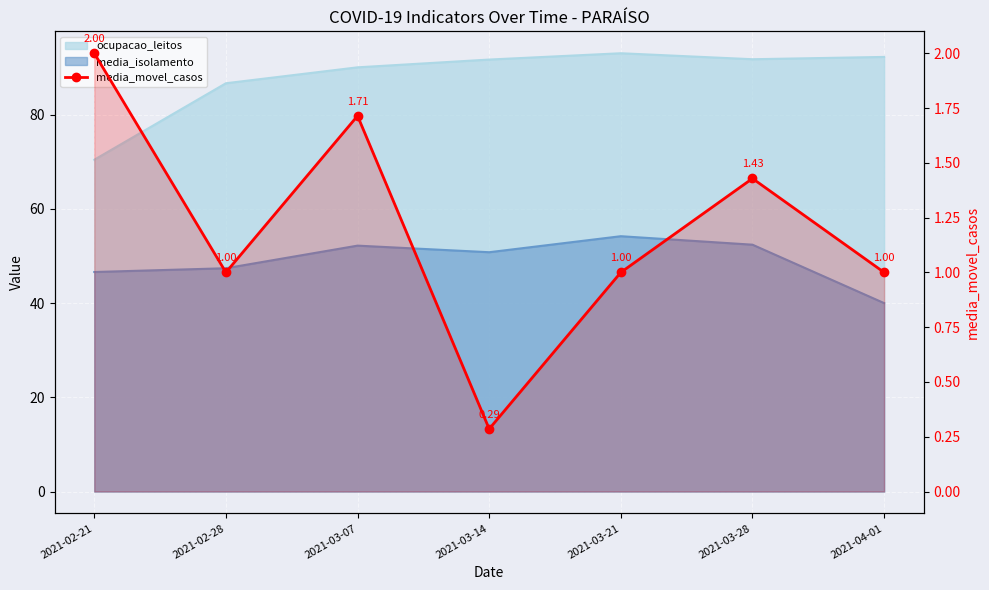

Reading left to right, extract all data points from this chart.

2021-02-21=2.0	2021-02-28=1.0	2021-03-07=1.7	2021-03-14=0.3	2021-03-21=1.0	2021-03-28=1.4	2021-04-01=1.0